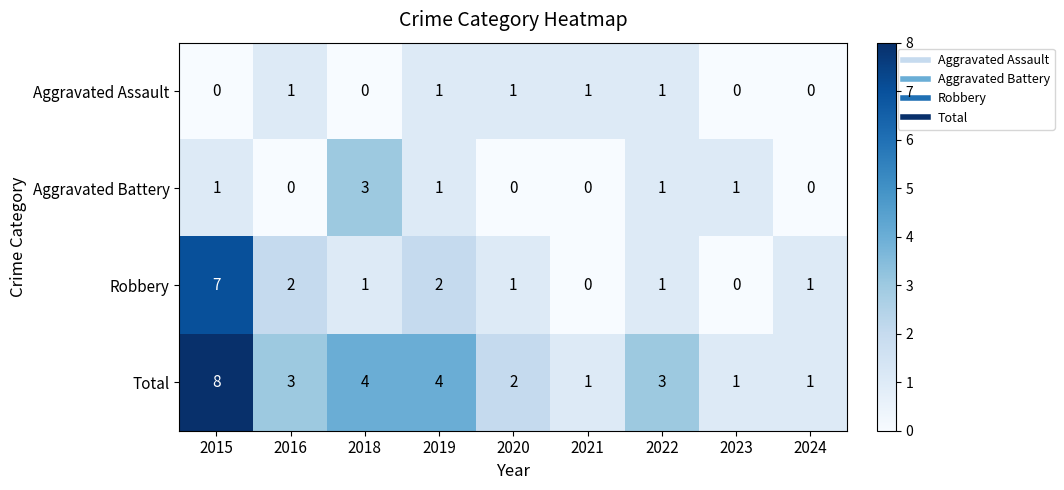

What is the highest value of the Robbery series?

7